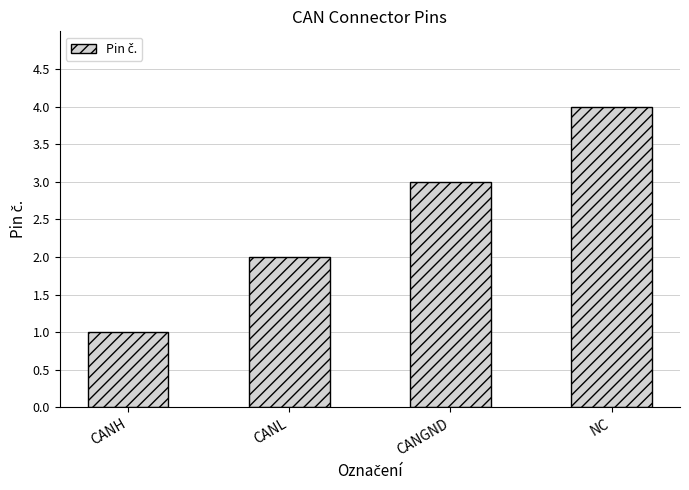

How many values are between 2 and 4?

3